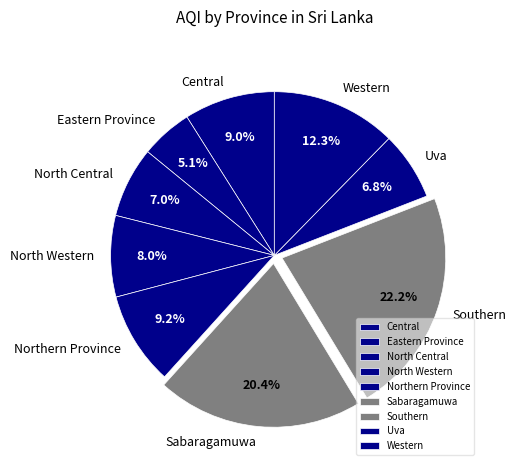

Is it true that Sabaragamuwa is 20% of the pie?

True